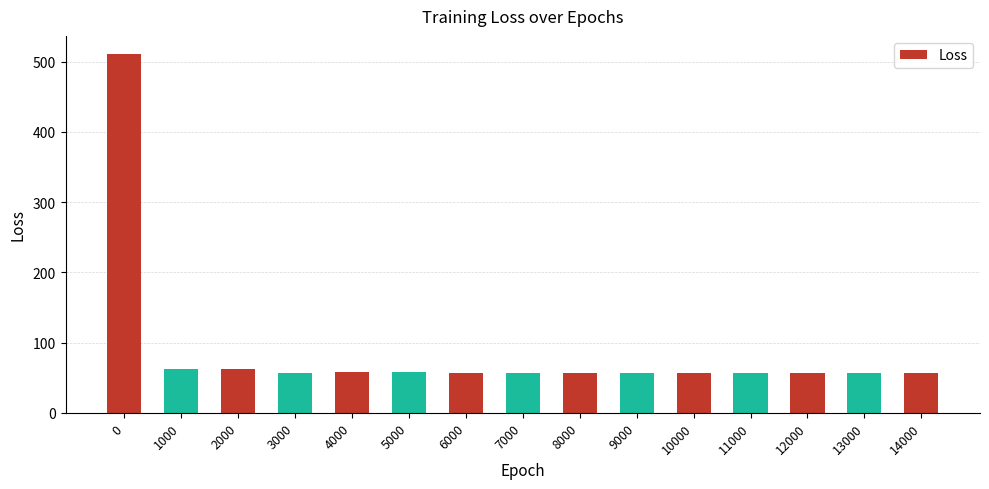

True or false: the data shows 56.9 at 11000.

True